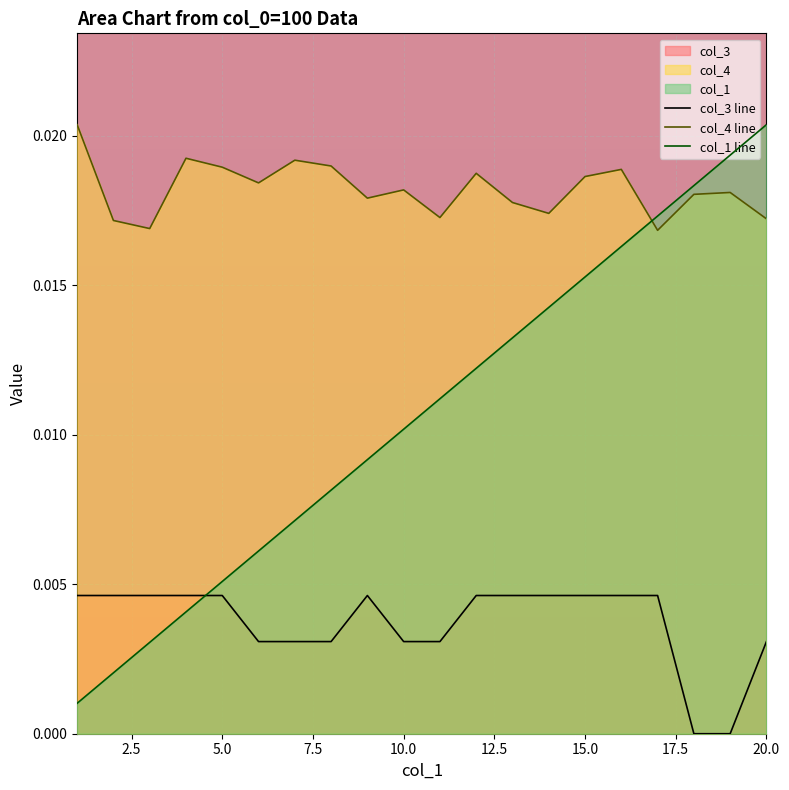

How many lines are shown in the chart?

3